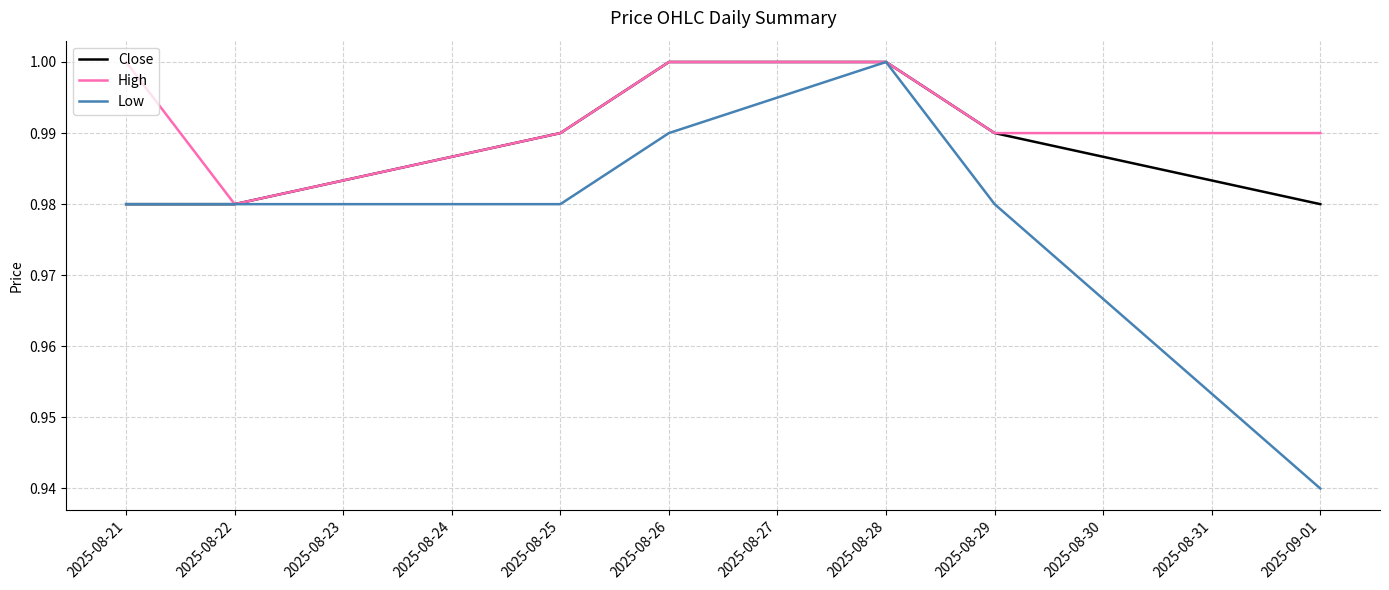

Is the value of Close at 2025-08-26 greater than the value of Low at 2025-08-25?

Yes